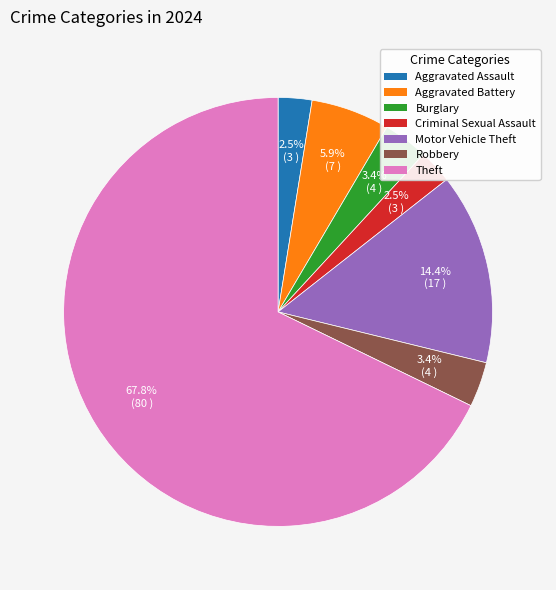

To the nearest percent, what is the average slice percentage?

14%